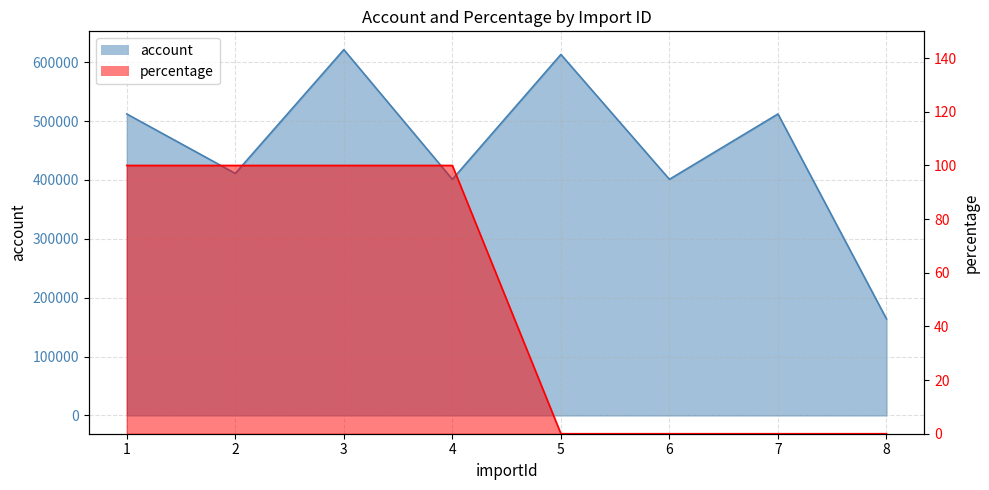

True or false: account has a value of 512100 at 1.

True